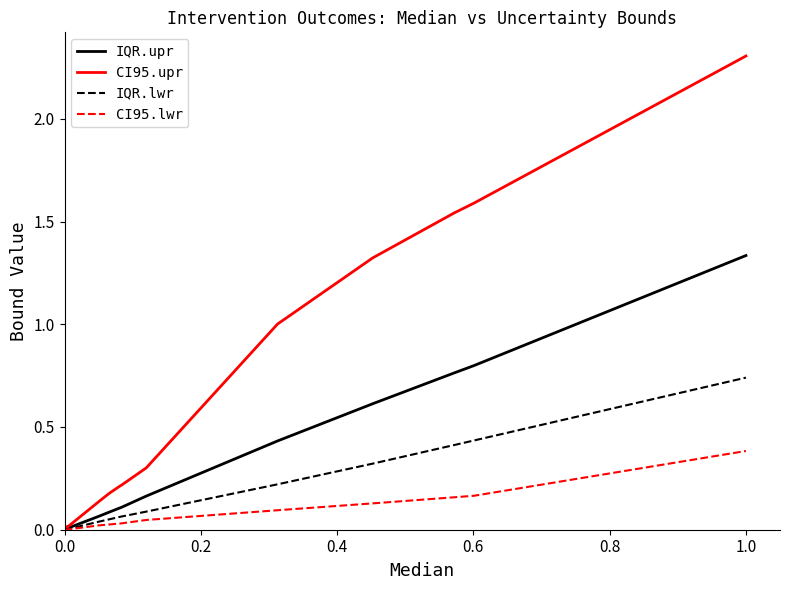

What is the greatest value displayed?

2.3